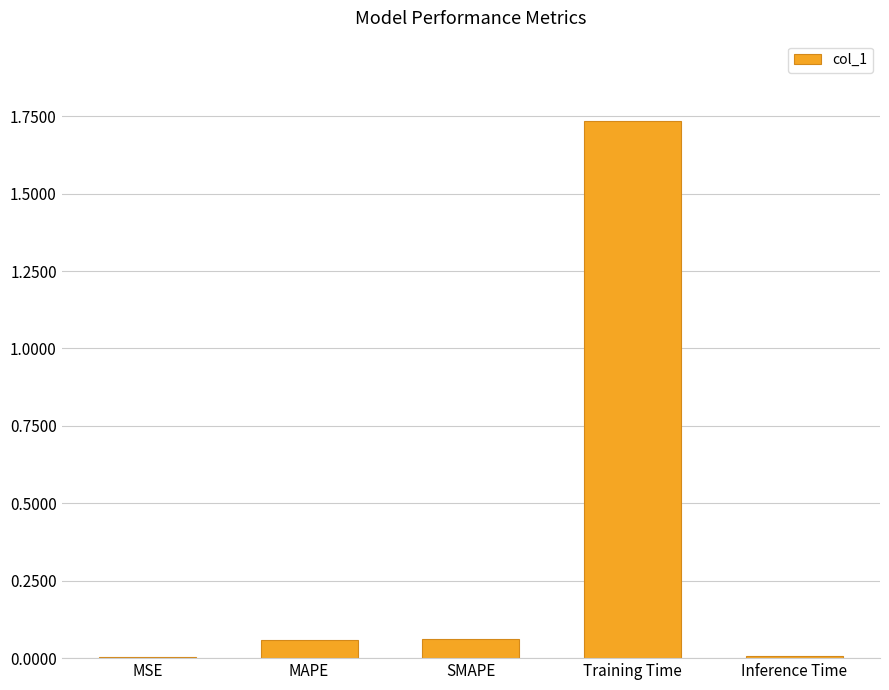

What is the change in value from SMAPE to Training Time?

+1.7